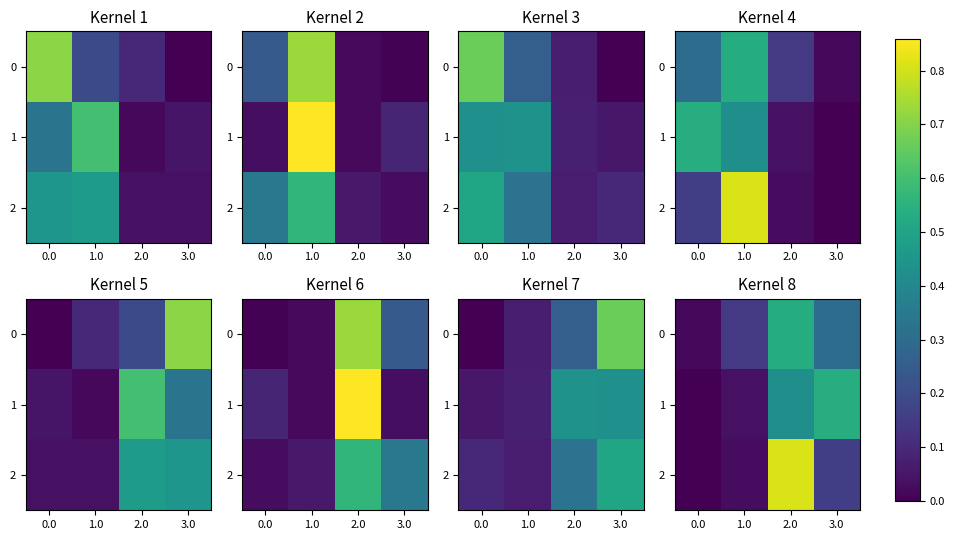

At which category is the sum across all series the highest?

2.0